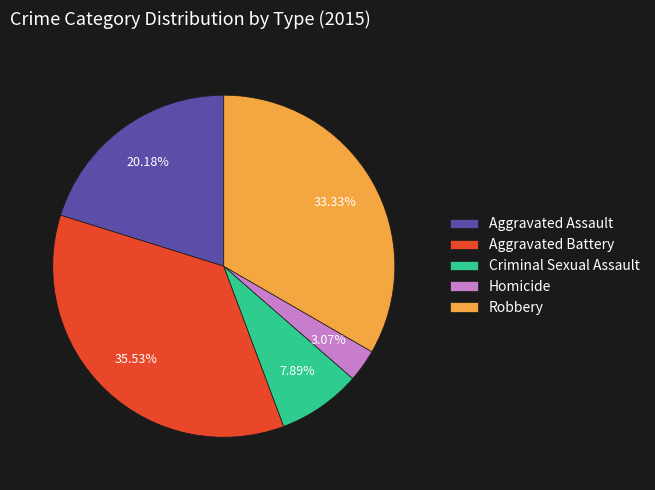

Is there a majority slice in this chart?

No